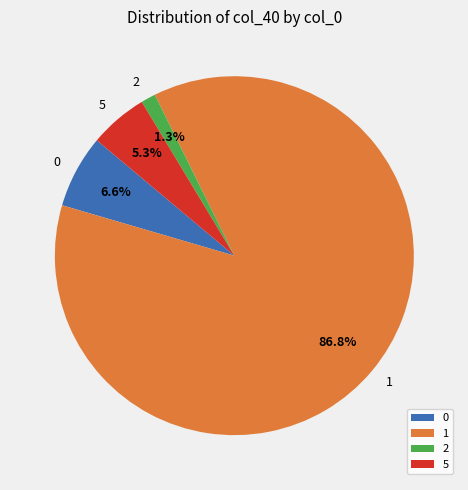

Is 0 the majority of the pie?

No